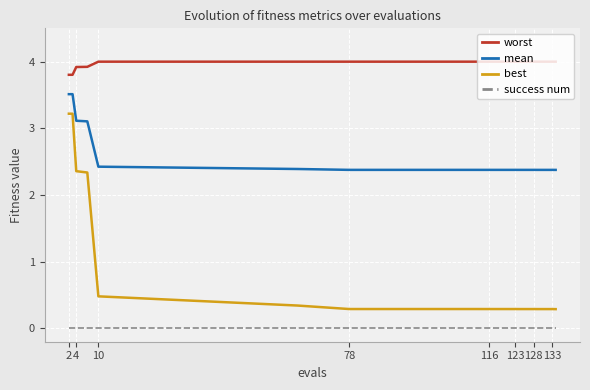

True or false: success num and mean cross at least once.

False